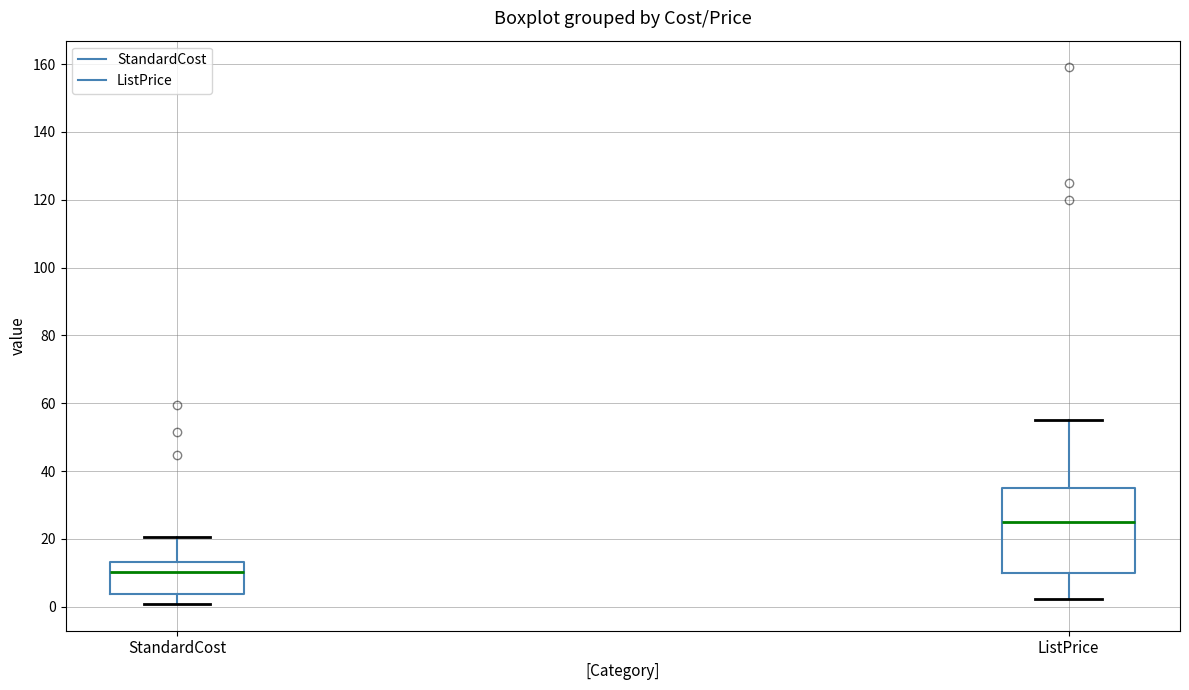

Which box is the tallest, from its lower edge to its upper edge?

ListPrice